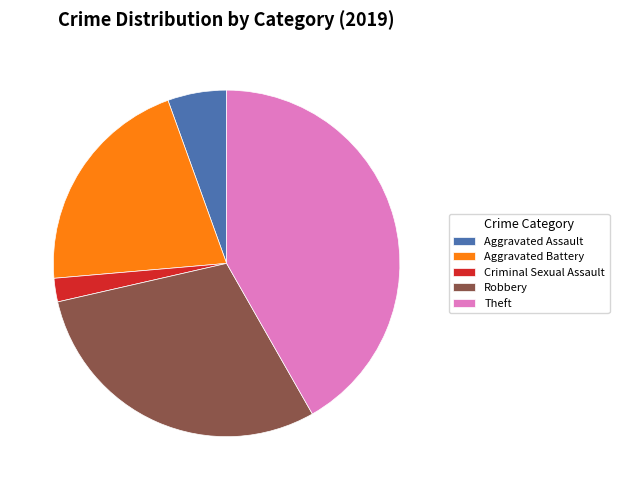

Do Aggravated Assault and Criminal Sexual Assault together represent more than half of the pie?

No